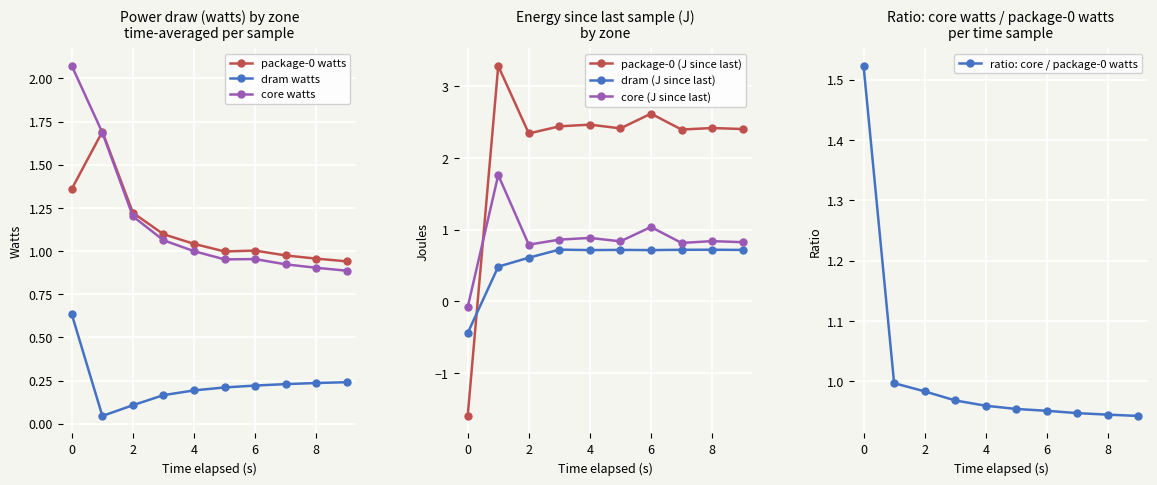

How many values in the package-0 watts series exceed 1?

6